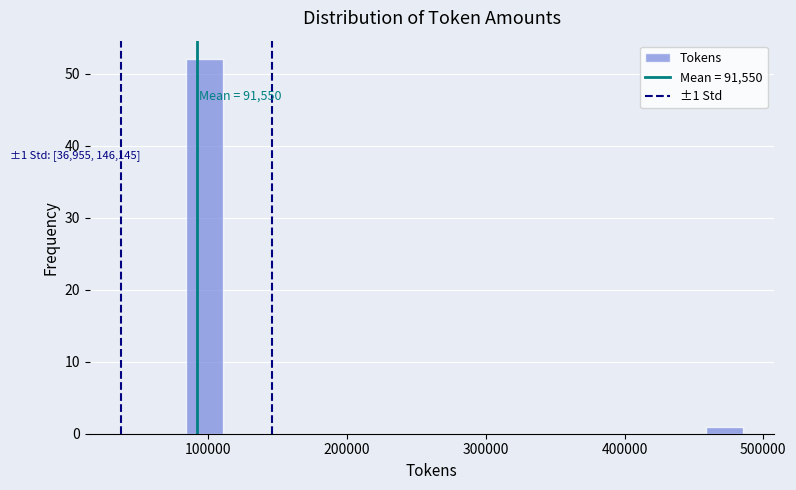

Around what value on the x-axis is the tallest bar? Give the approximate position of its centre, as read against the axis.

100000